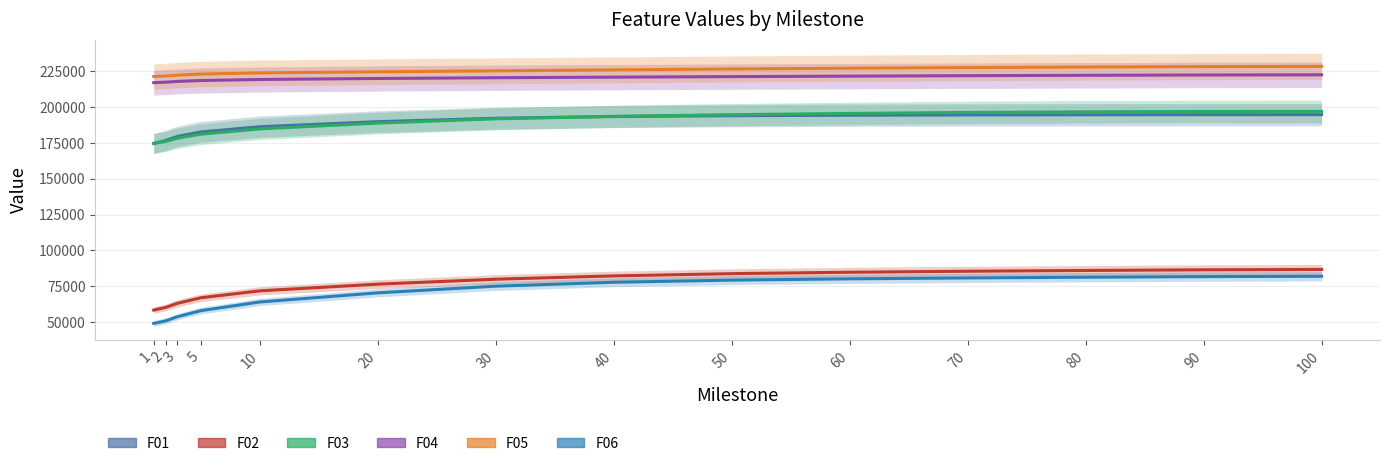

Reading left to right, extract all data points from this chart.

F01: 1=174561.0	2=176597.0	3=179445.0	5=182598.0	10=186230.0	20=189764.0	30=192161.0	40=193364.0	50=193940.0	60=194255.0	70=194452.0	80=194580.0	90=194637.0	100=194646.0
F02: 1=58358.2	2=60170.6	3=63079.8	5=66960.8	10=71781.5	20=76454.3	30=79892.5	40=82208.0	50=83768.4	60=84767.3	70=85450.7	80=85994.0	90=86444.0	100=86707.7
F03: 1=174613.0	2=175985.0	3=178205.0	5=181035.0	10=184730.0	20=188763.0	30=191755.0	40=193484.0	50=194627.0	60=195519.0	70=196196.0	80=196645.0	90=196864.0	100=196926.0
F04: 1=216973.0	2=217309.0	3=217832.0	5=218466.0	10=219192.0	20=219888.0	30=220423.0	40=220825.0	50=221182.0	60=221525.0	70=221836.0	80=222110.0	90=222324.0	100=222436.0
F05: 1=221270.0	2=221616.0	3=222206.0	5=222968.0	10=223790.0	20=224541.0	30=225221.0	40=225882.0	50=226503.0	60=227044.0	70=227496.0	80=227875.0	90=228172.0	100=228338.0
F06: 1=49066.1	2=50812.7	3=53712.1	5=57986.9	10=64014.7	20=70389.1	30=75052.9	40=77752.2	50=79264.0	60=80161.9	70=80780.6	80=81285.4	90=81702.6	100=81936.8